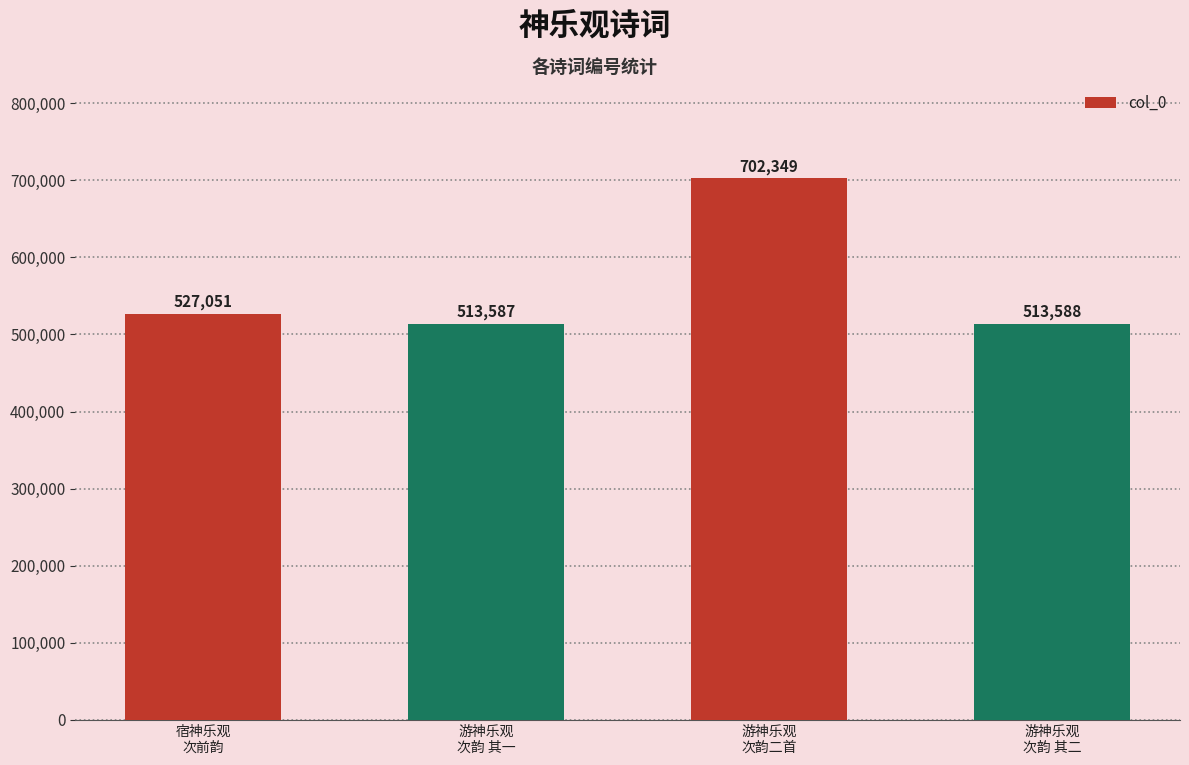

What value does the data have at 游神乐观
次韵 其二, to the nearest 50?

513600